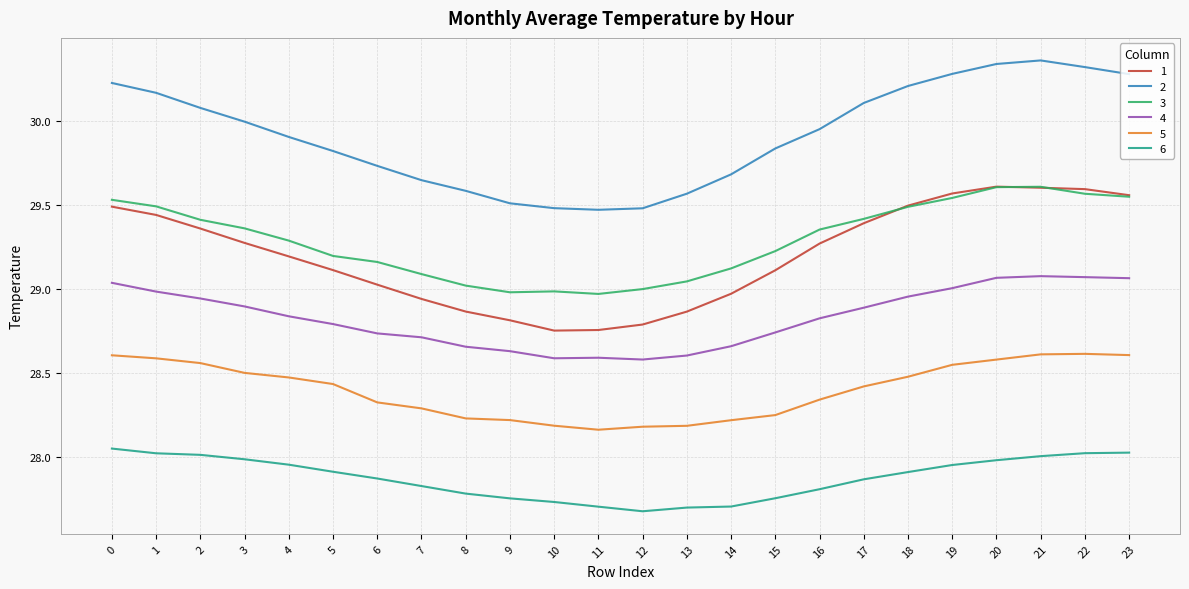

The value of 2 at 9 is 29.5. True or false?

True